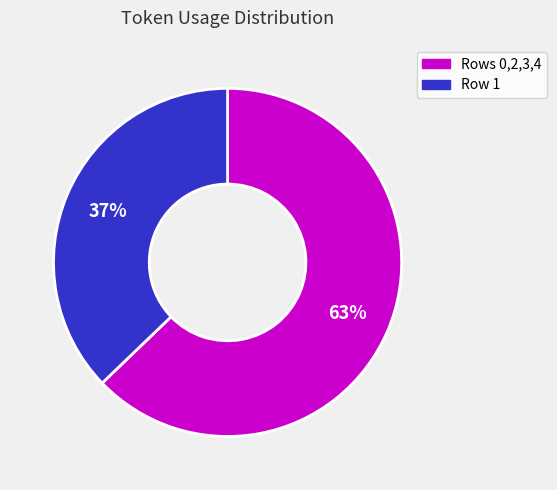

Is there any slice that represents more than half of the pie?

Yes